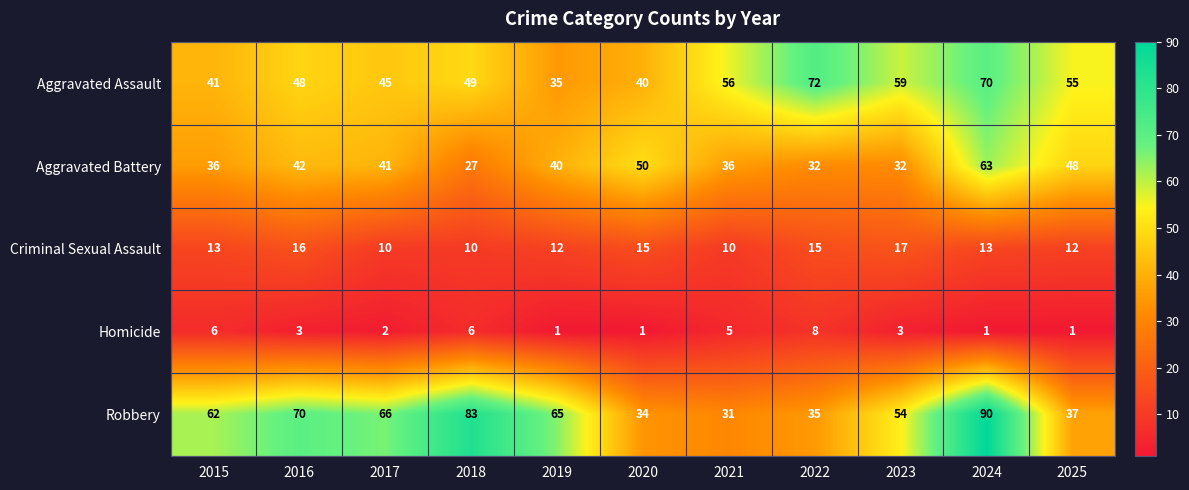

Count the number of categories in the chart.

11